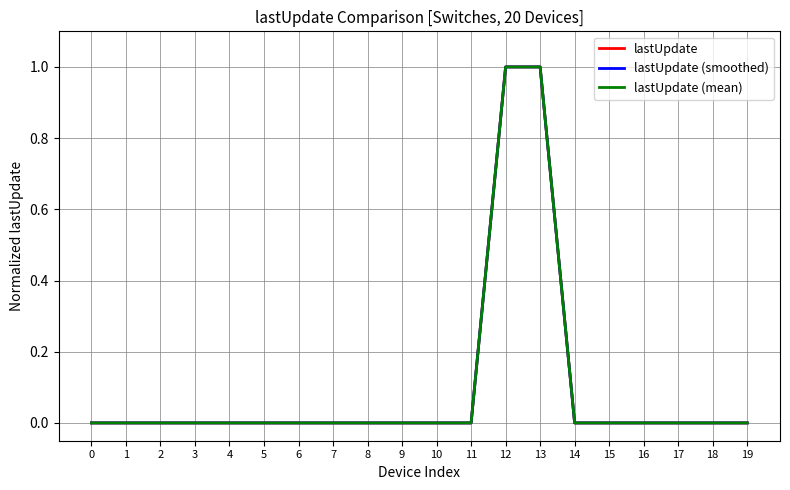

True or false: lastUpdate has a value of 0.6 at 12.

False